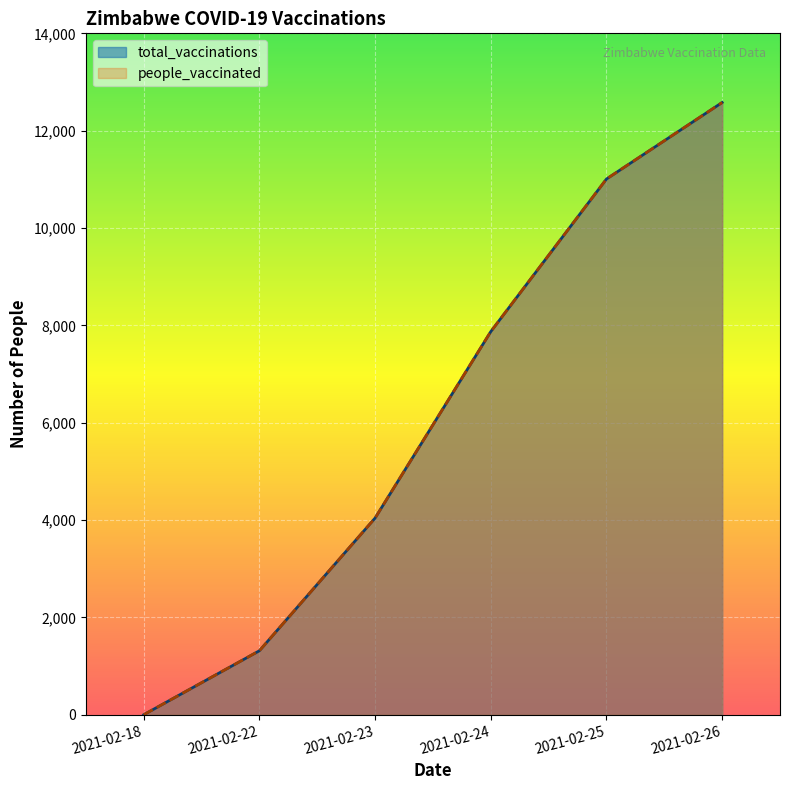

Reading left to right, list all the values displayed in this chart.

total_vaccinations: 0	1314	4041	7872	11007	12579
people_vaccinated: 0	1314	4041	7872	11007	12579